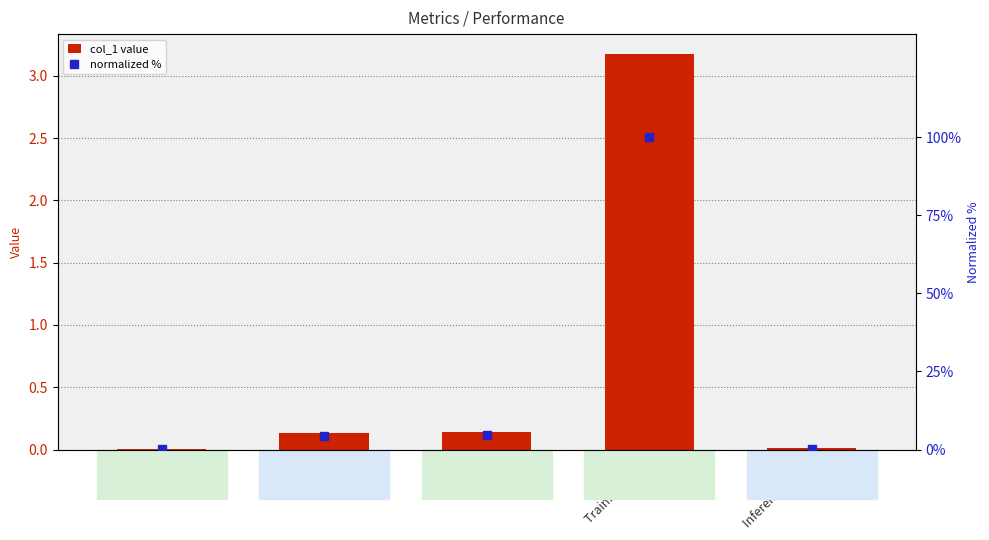

What is the label of the 4th bar from the right?

MAPE